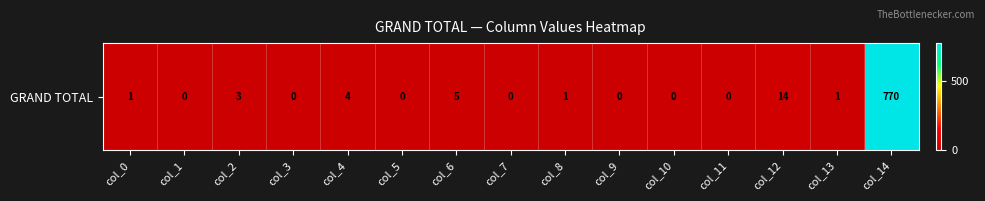

Is it true that the value at col_7 is 0?

True